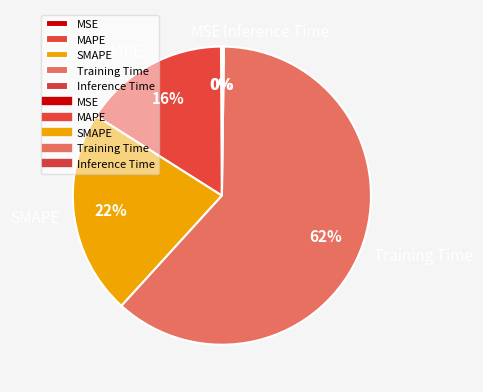

What is the majority slice?

Training Time